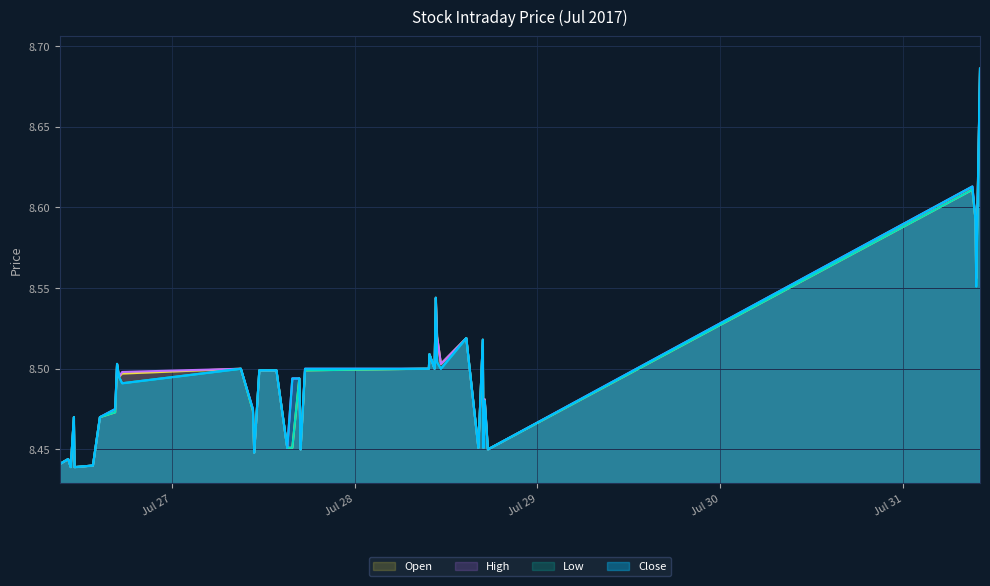

What is the difference between the maximum and minimum values in the Close series?

0.2